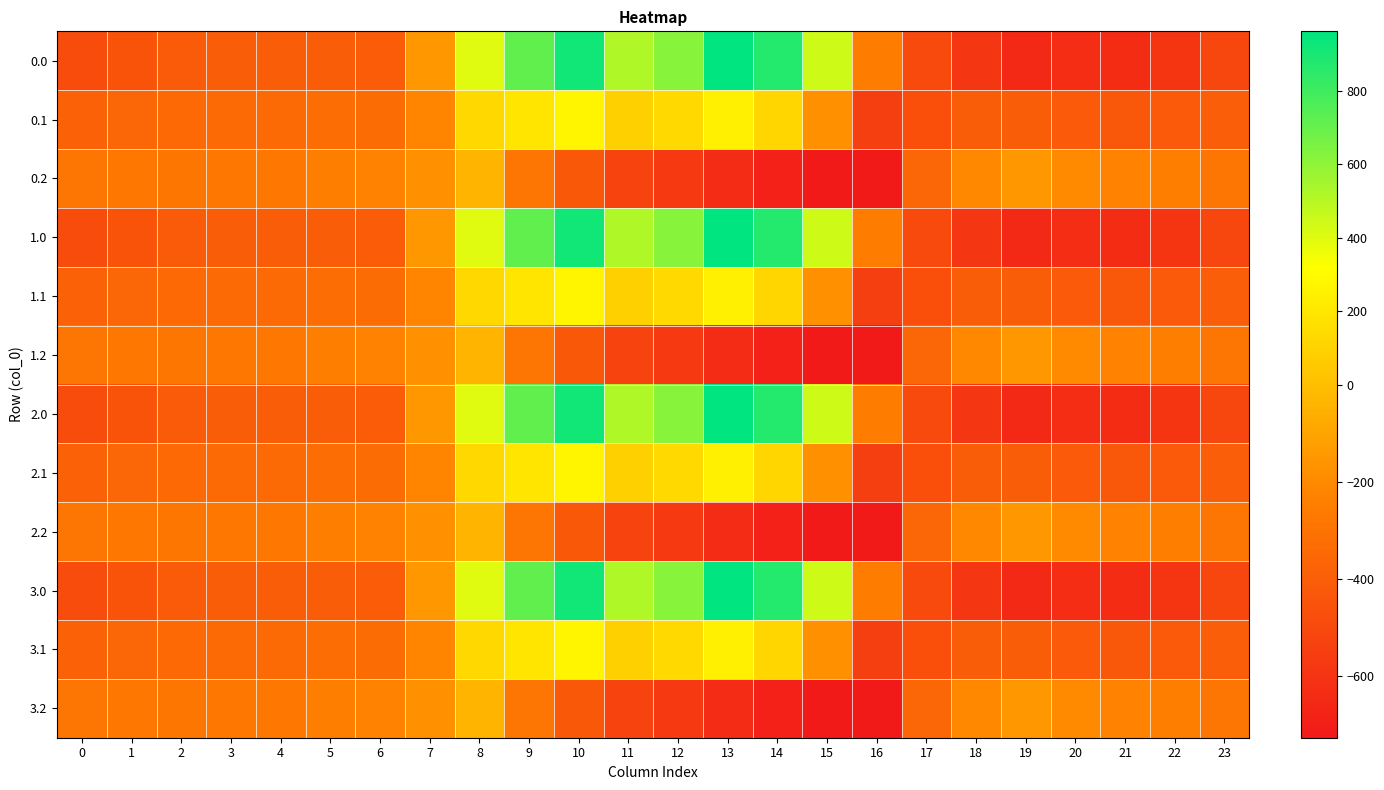

What is the spread (max minus min) of values at 18?

376.7